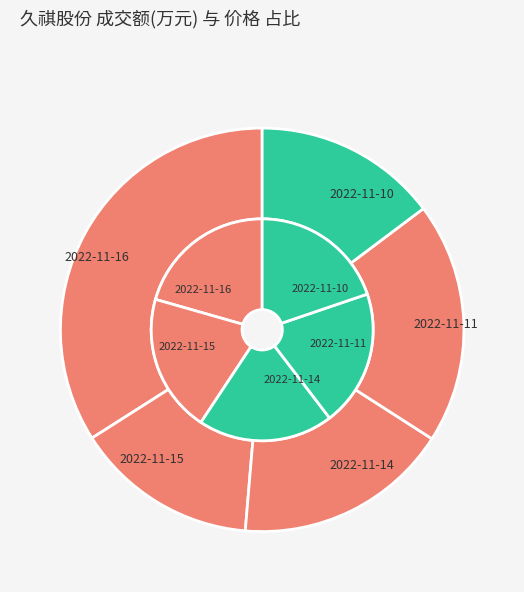

True or false: 2022-11-11 accounts for 33% of the total.

False